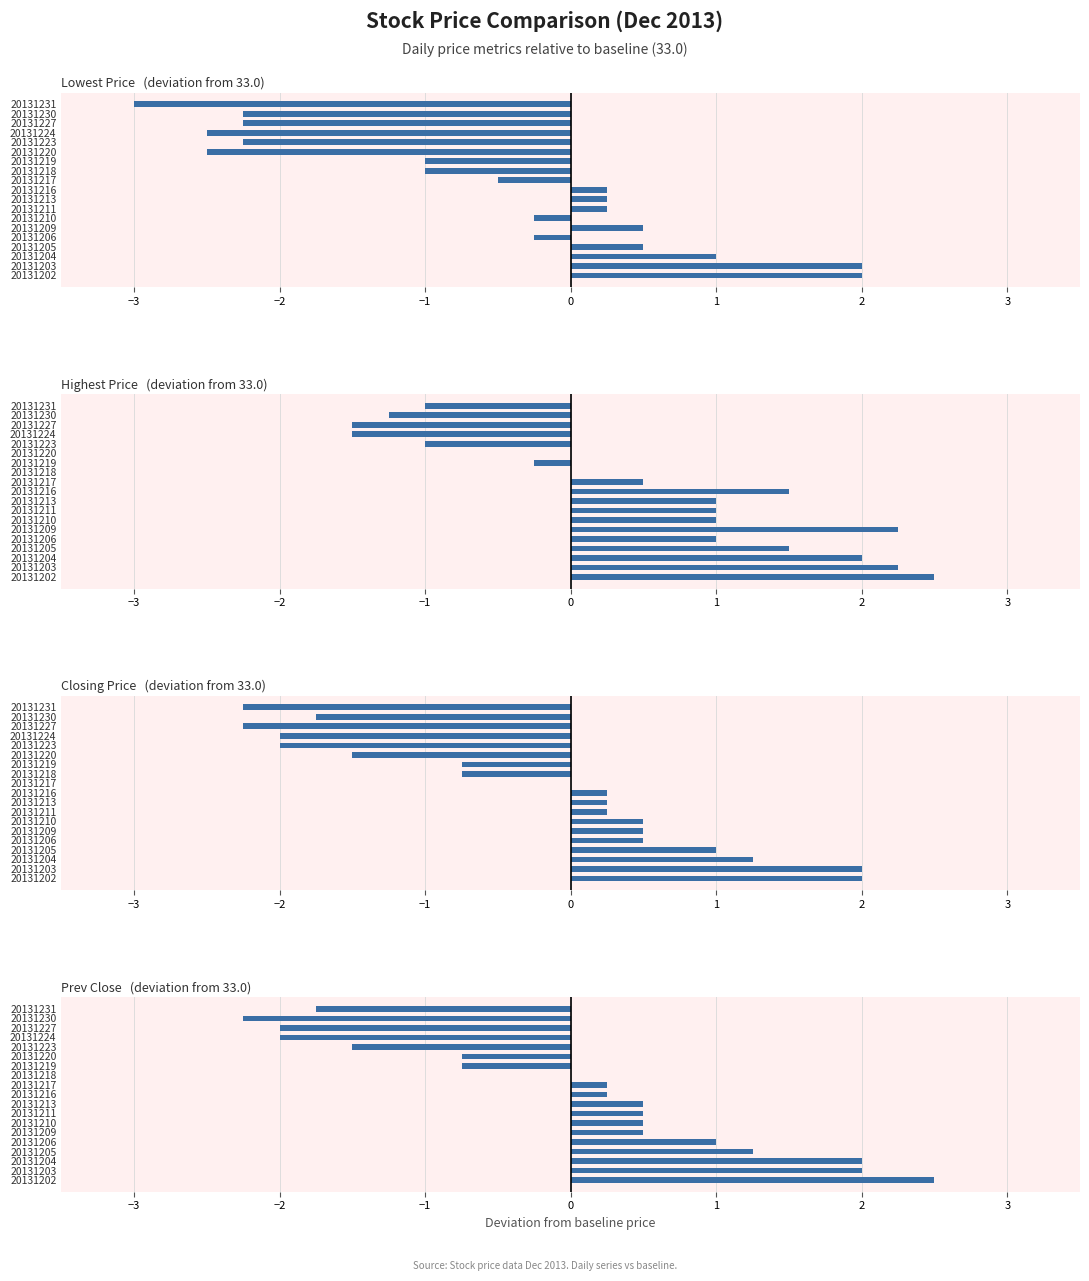

What position from the right is −3?

18